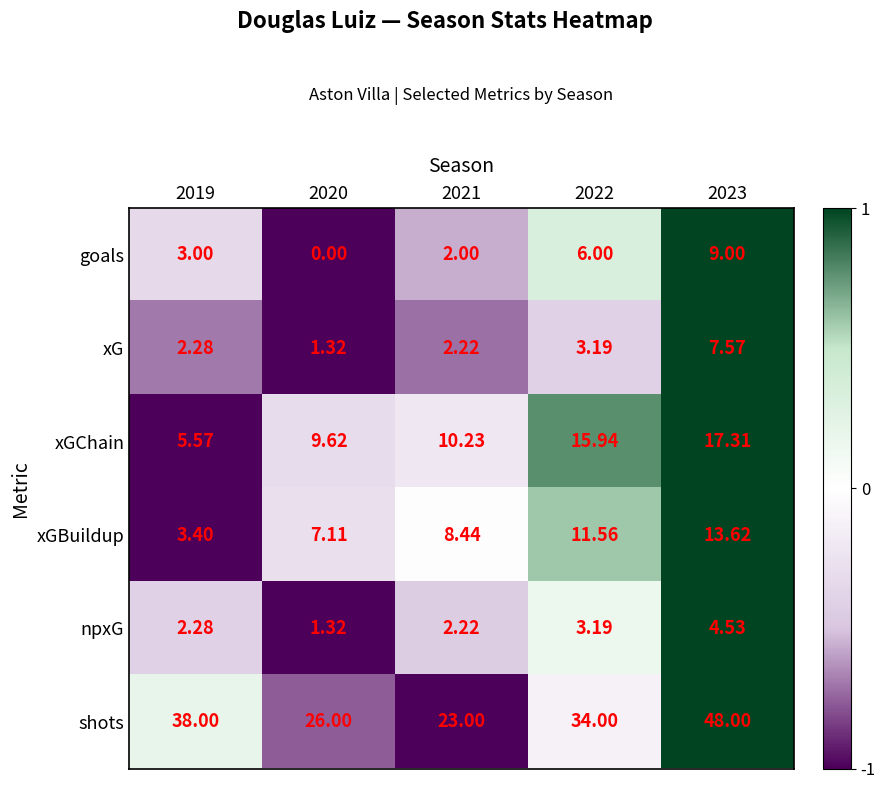

Rank the series by their maximum value, from lowest to highest.

npxG, xG, goals, xGBuildup, xGChain, shots